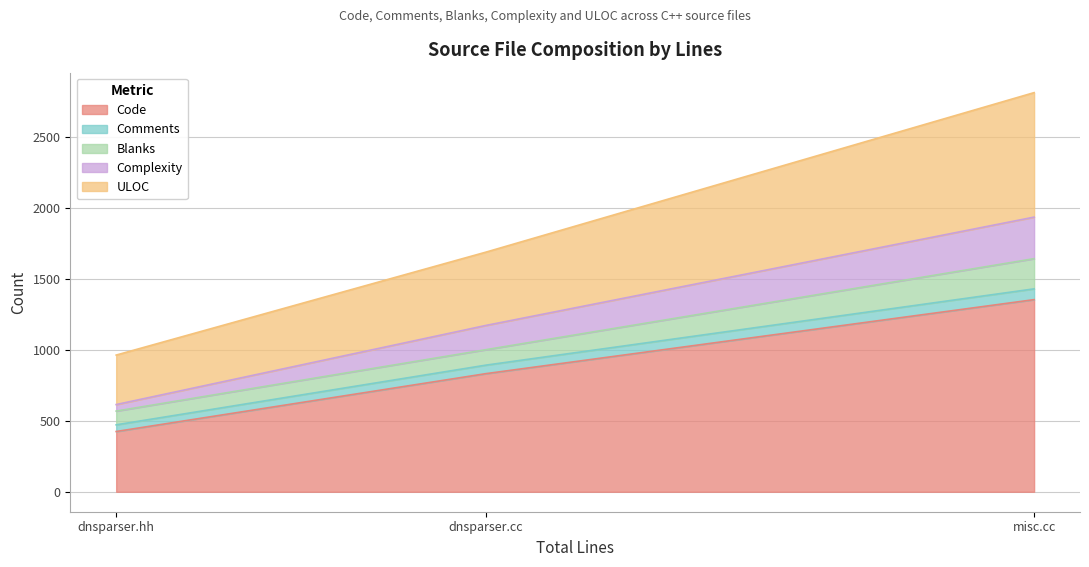

At misc.cc (1644 lines), list the series in order from smallest to largest.

Comments, Blanks, Complexity, ULOC, Code